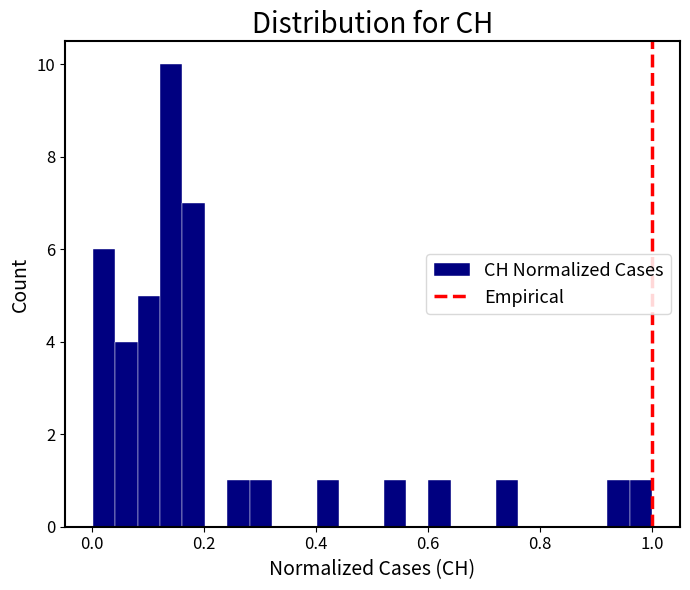

Read against the x-axis, roughly where is the centre of the tallest bar?

0.14